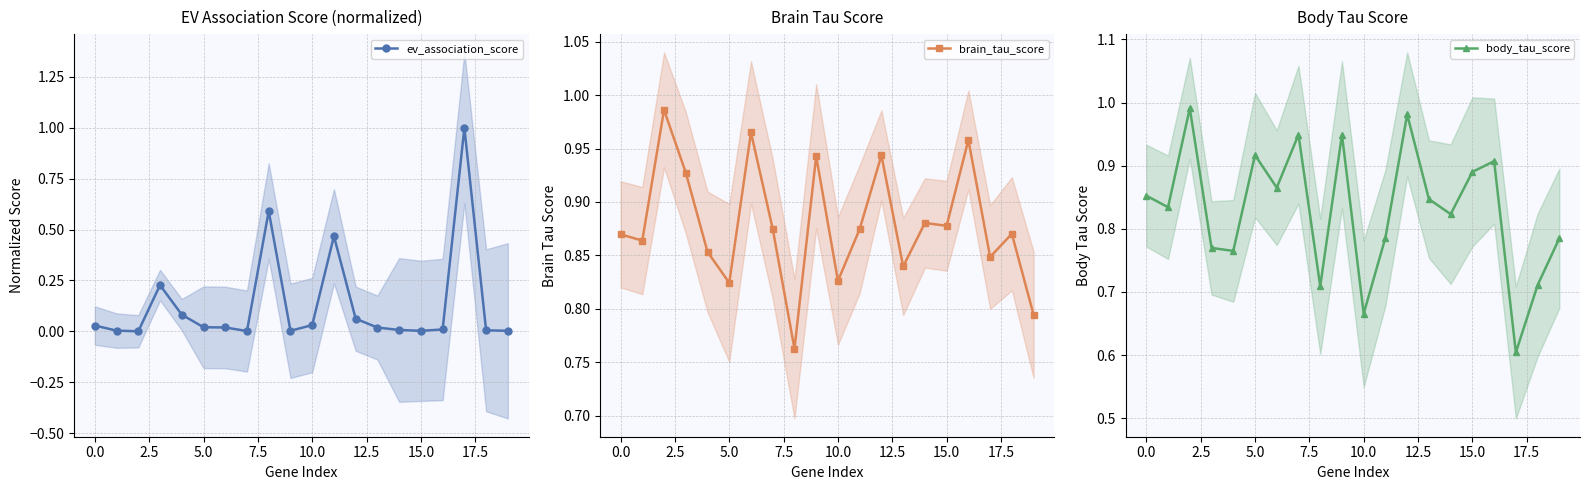

The body_tau_score series shows 0.4 at 19. True or false?

False